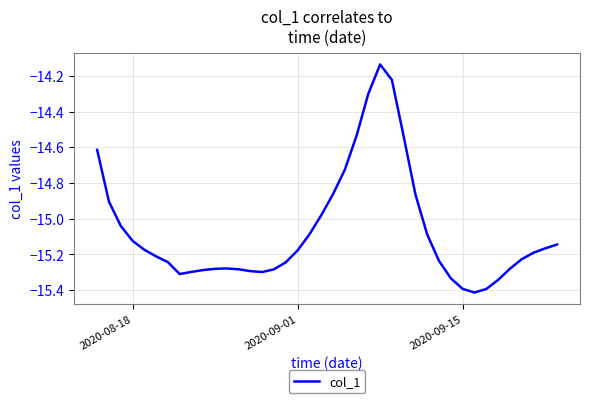

What is the minimum value shown in the chart?

-15.4